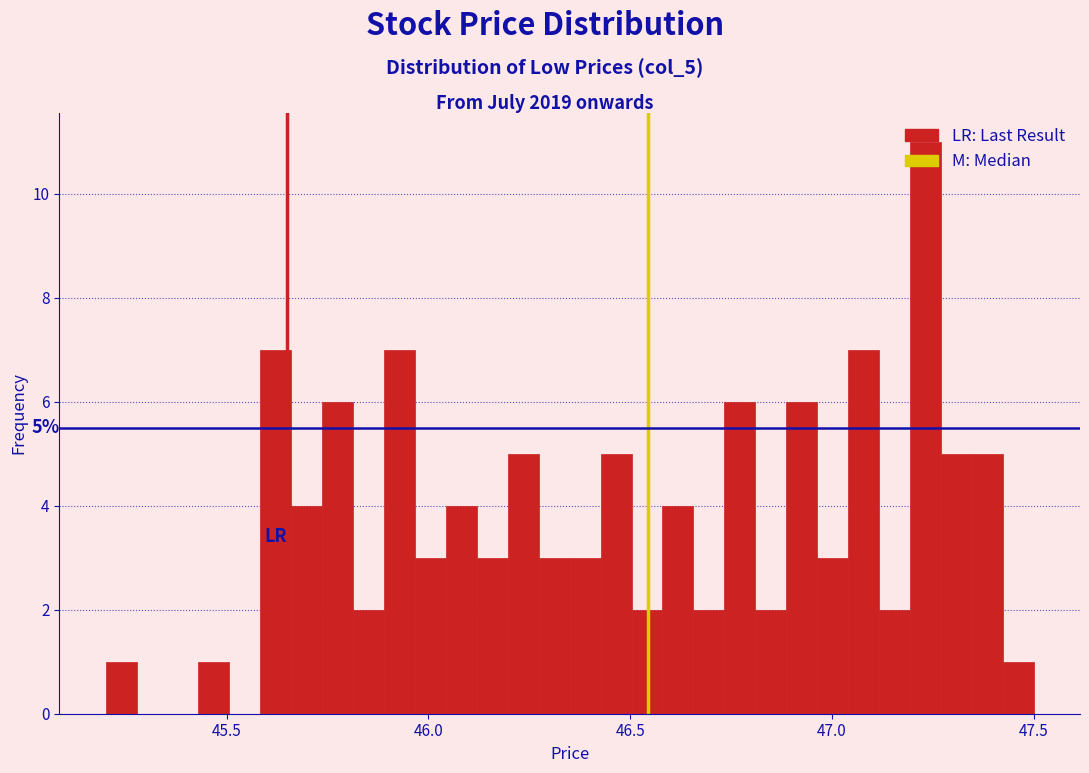

Read against the x-axis, roughly where is the centre of the tallest bar?

47.25